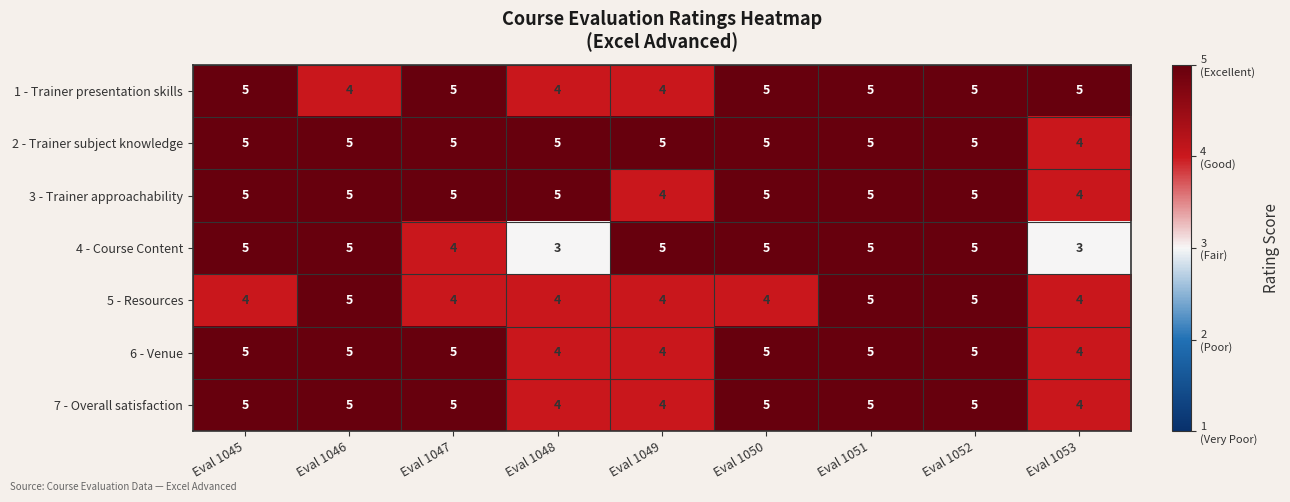

Is the value of 7 - Overall satisfaction at Eval 1049 greater than the value of 3 - Trainer approachability at Eval 1051?

No